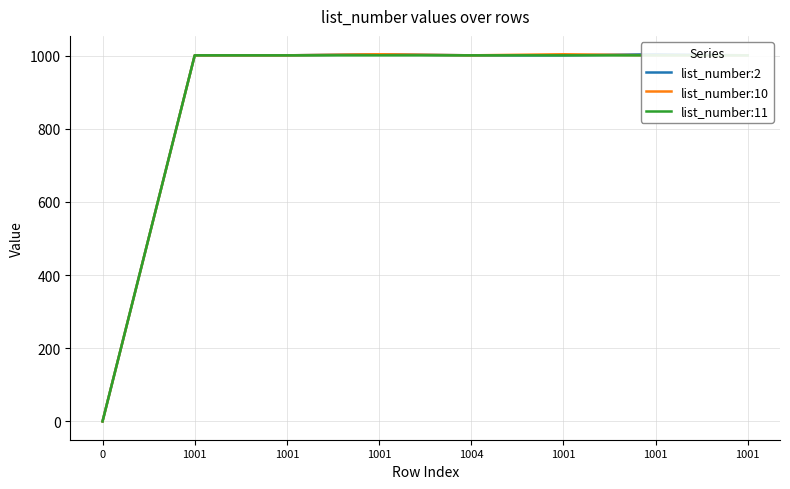

Reading left to right, what are all the values shown in this chart?

list_number:2: 0=0	1001=1001	1001=1001	1001=1004	1004=1001	1001=1001	1001=1004	1001=1001
list_number:10: 0=0	1001=1001	1001=1001	1001=1004	1004=1001	1001=1004	1001=1001	1001=1001
list_number:11: 0=0	1001=1001	1001=1001	1001=1001	1004=1001	1001=1001	1001=1001	1001=1001